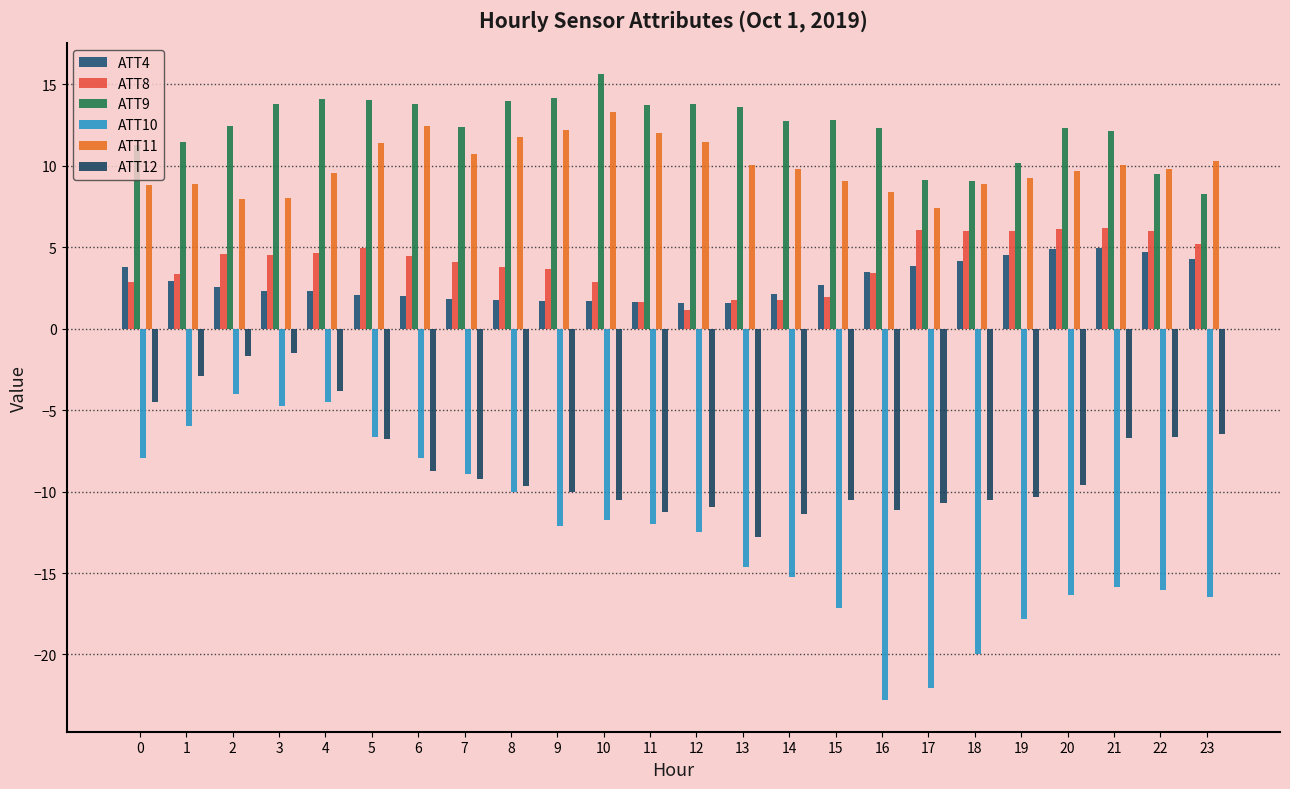

What value does the ATT4 series have at 0?

3.8